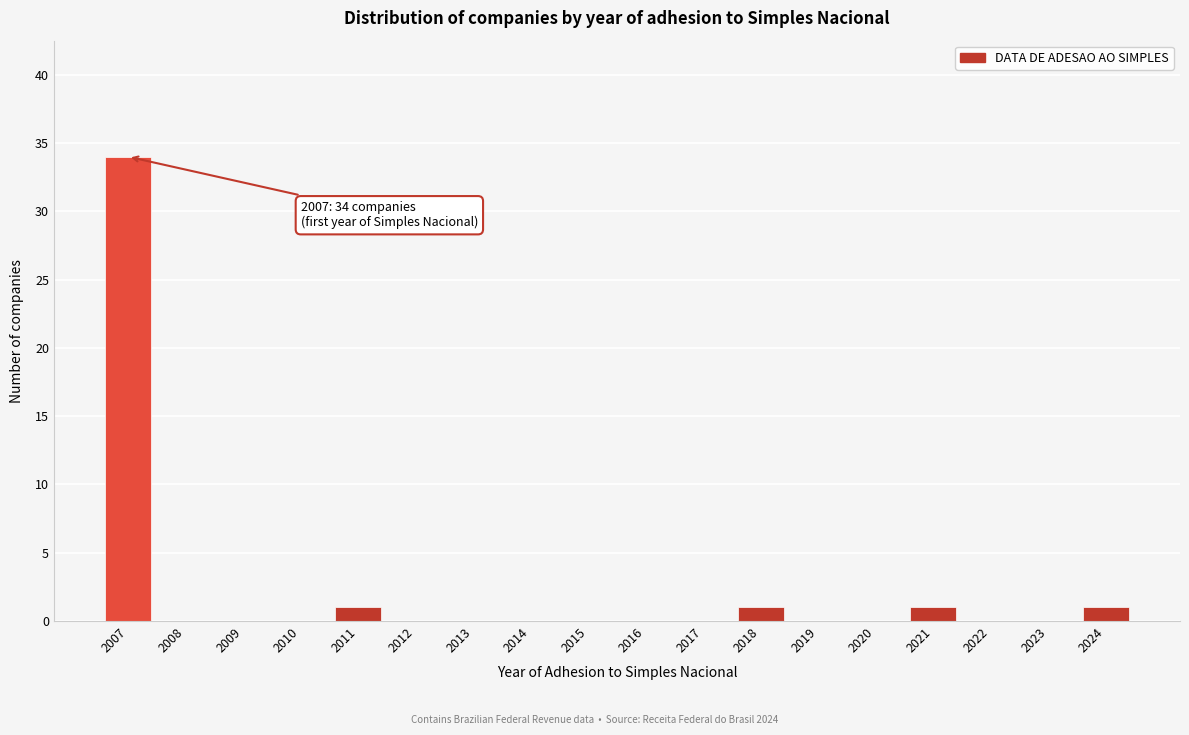

Reading left to right, list all the values displayed in this chart.

2007=34	2008=0	2009=0	2010=0	2011=1	2012=0	2013=0	2014=0	2015=0	2016=0	2017=0	2018=1	2019=0	2020=0	2021=1	2022=0	2023=0	2024=1